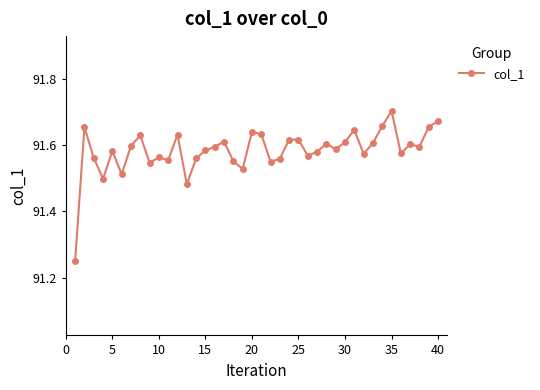

Count the values in the range 91 to 92.

40